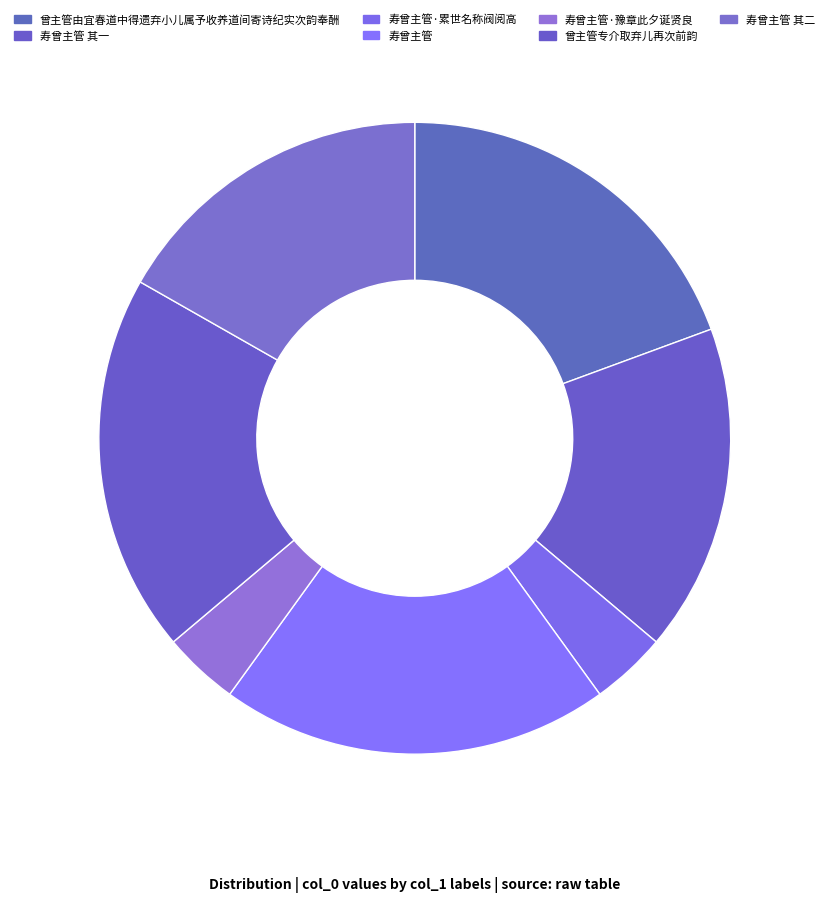

True or false: 曾主管专介取弃儿再次前韵 accounts for 19% of the total.

True